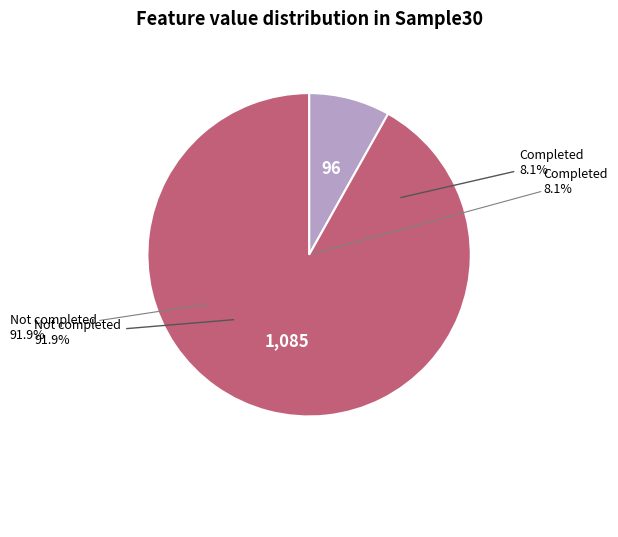

To the nearest percent, what is the difference between the largest and smallest slice percentages?

84%